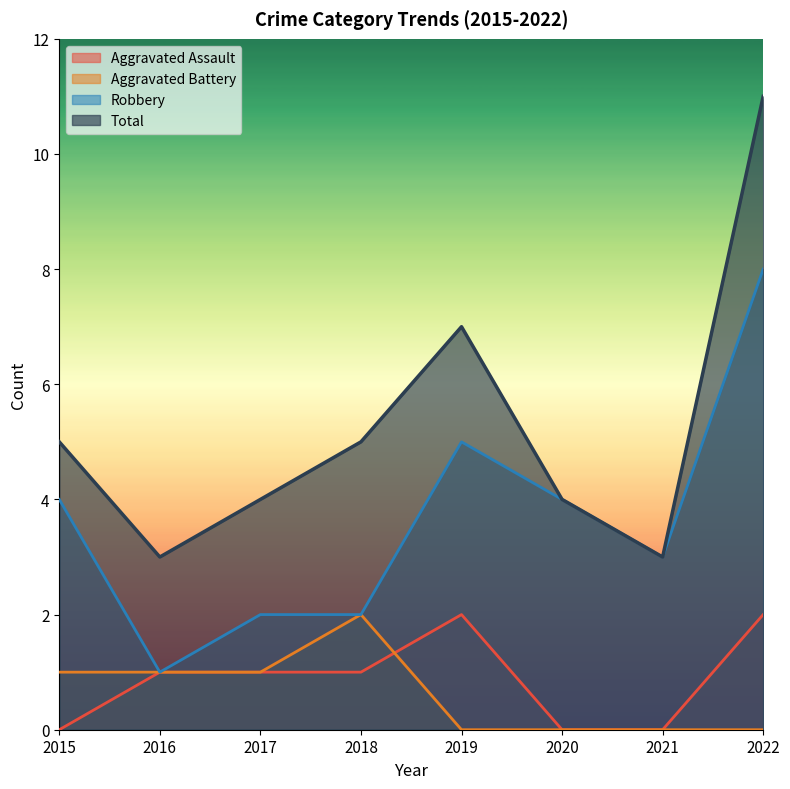

What is the difference between the maximum and minimum values in the Aggravated Battery series?

2